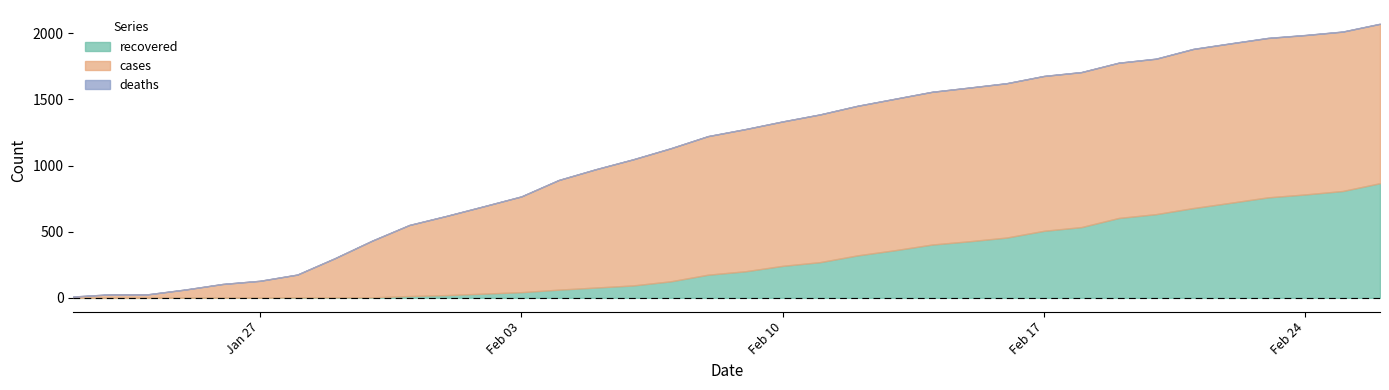

True or false: recovered has a value of 782 at 33.

True